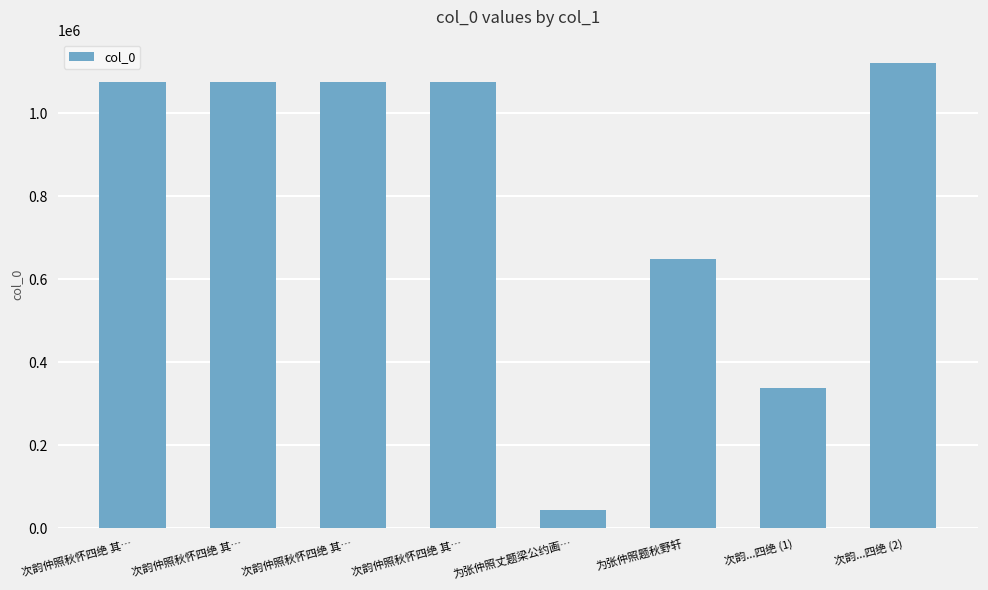

Does the chart contain any negative values?

No